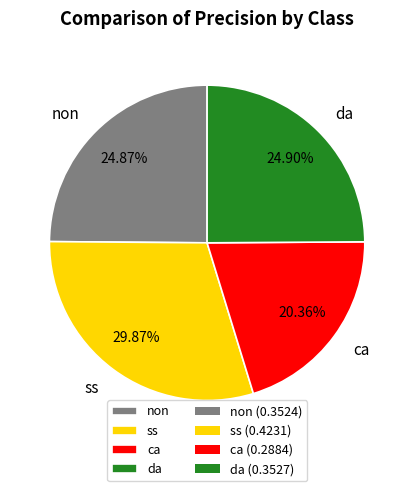

To the nearest percent, what is the average slice percentage?

25%